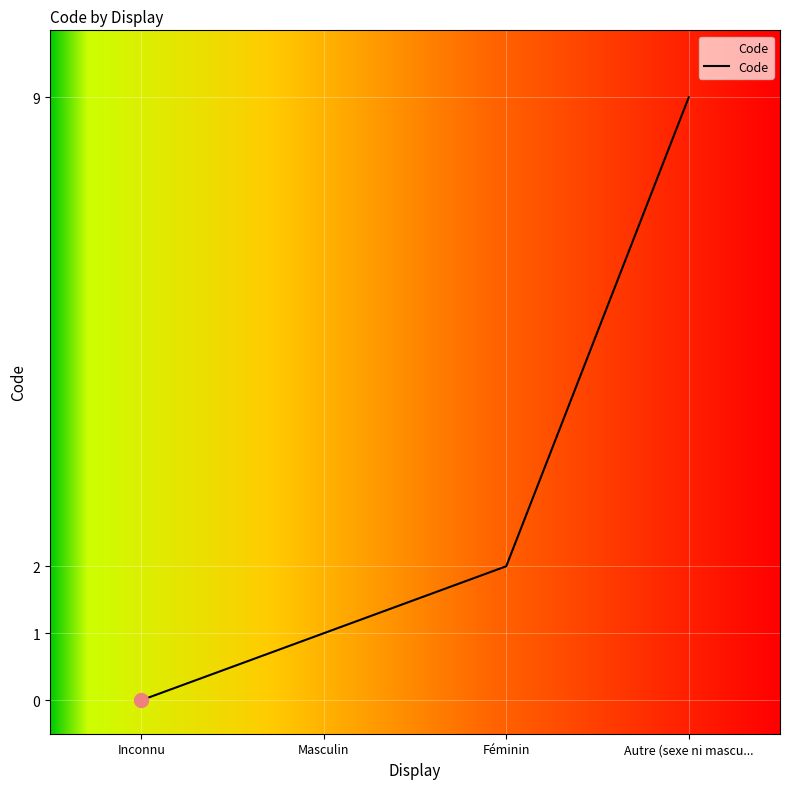

What position from the left is Féminin?

3